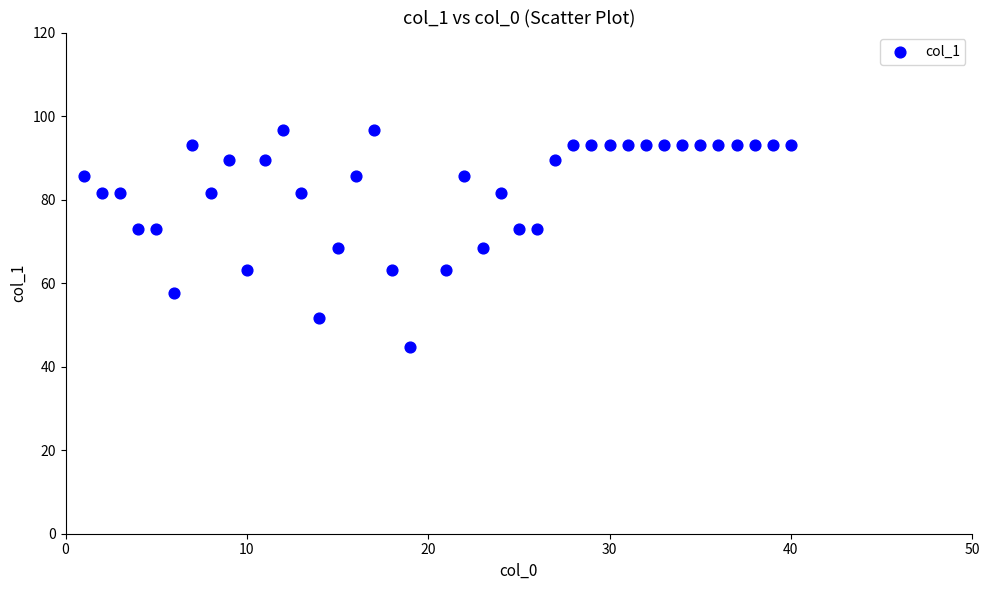

What is the range of X values (max minus min)?

39.0